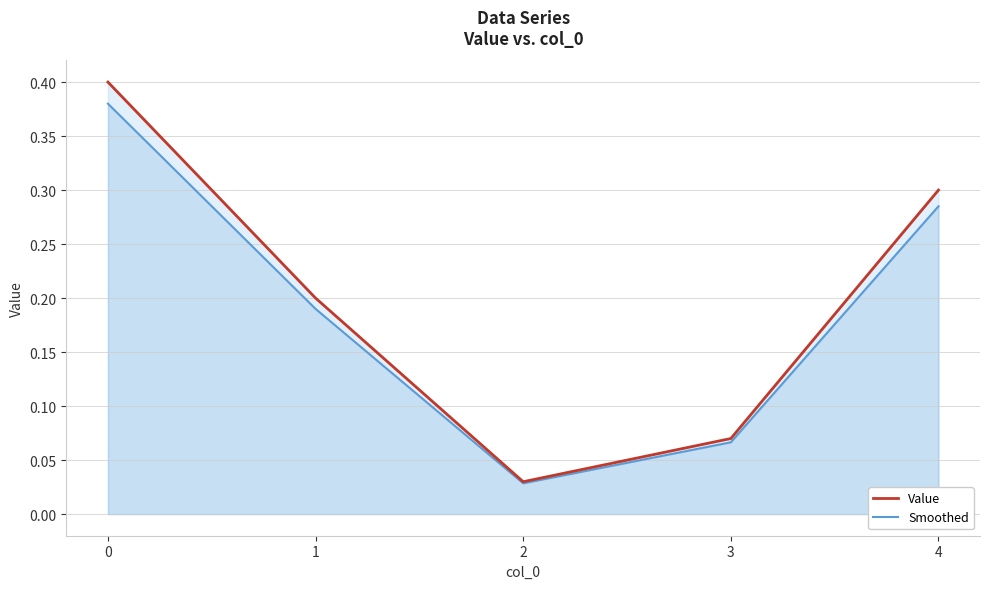

Which series has the widest spread of values?

Value